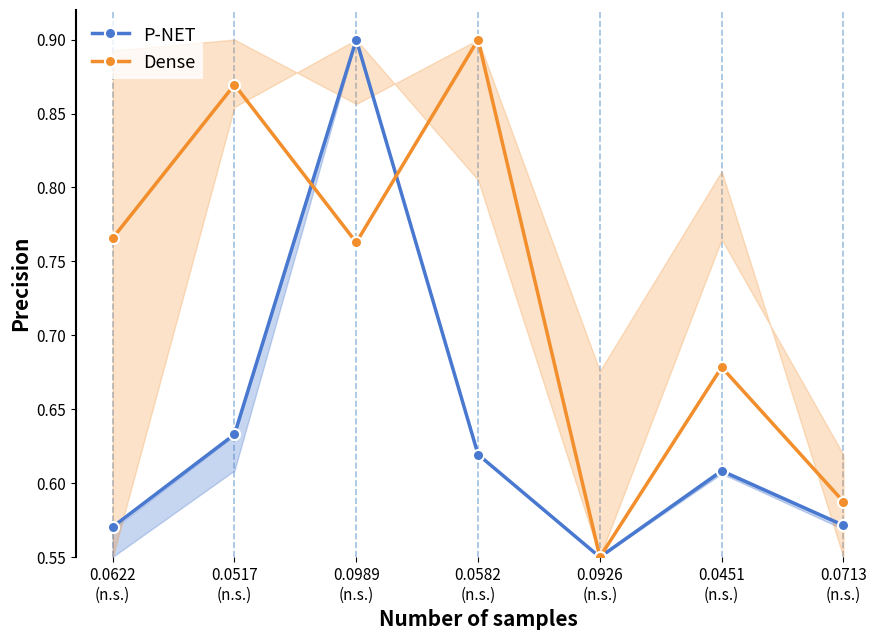

True or false: Dense has a value of 0.6 at 0.0926
(n.s.).

True